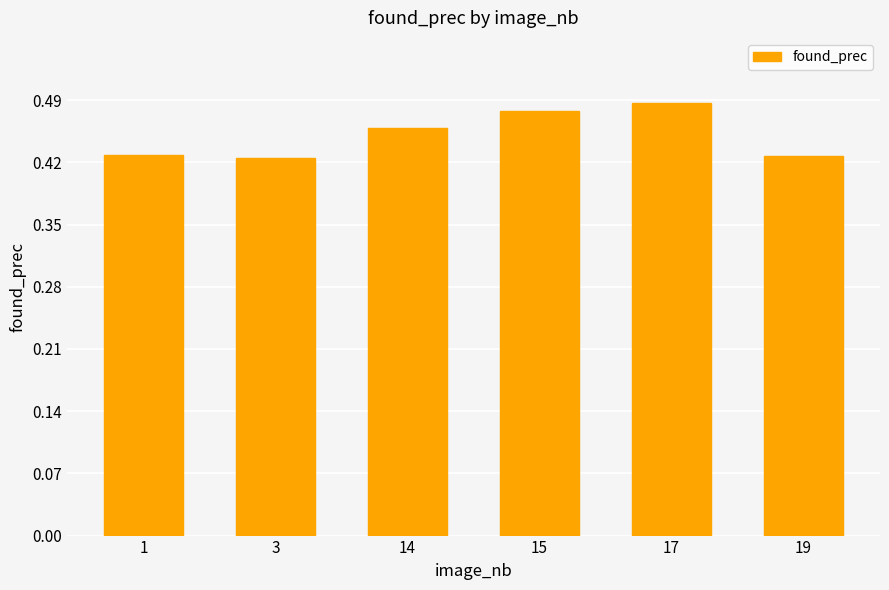

How many values are between 0 and 1?

6